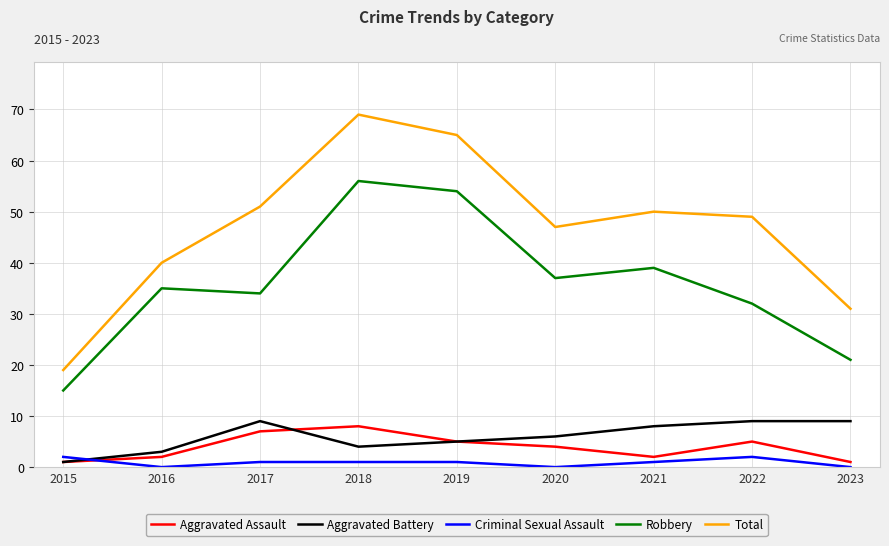

True or false: Criminal Sexual Assault and Total intersect in this chart.

False